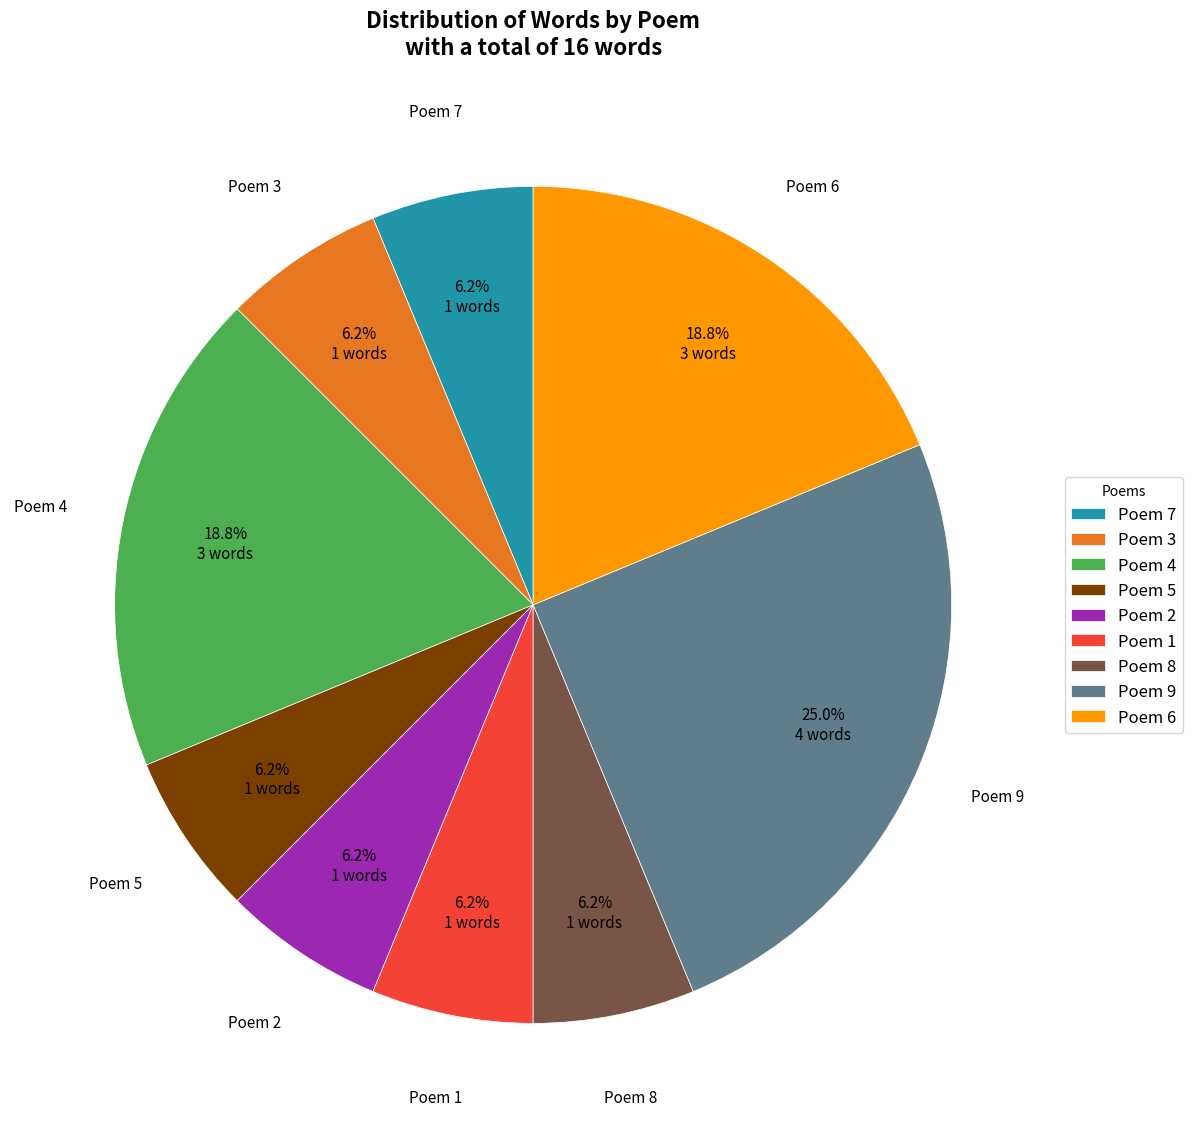

Which has a higher value, Poem 5 or Poem 4?

Poem 4